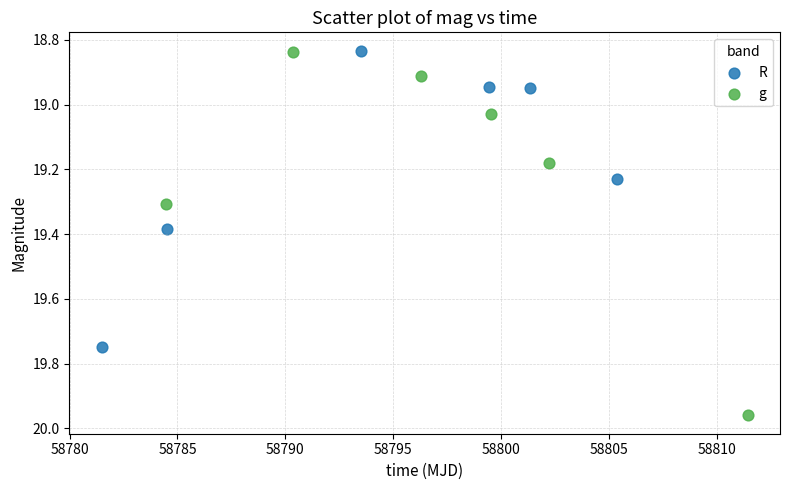

Which series has the largest Y range (max minus min)?

g